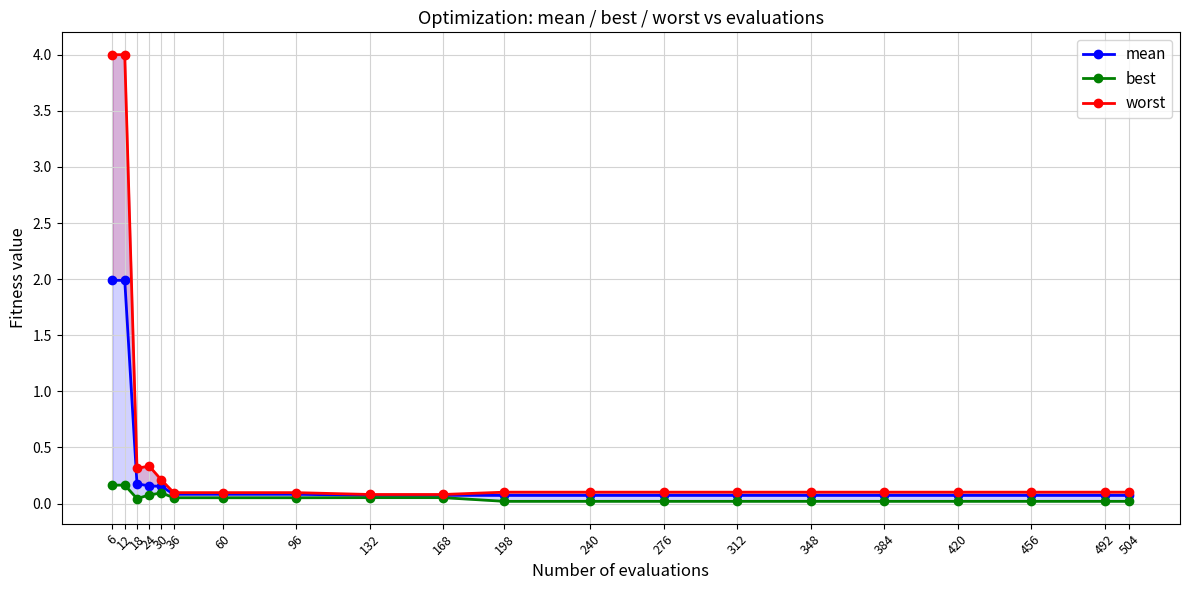

How many interior local valleys does the worst series have?

1